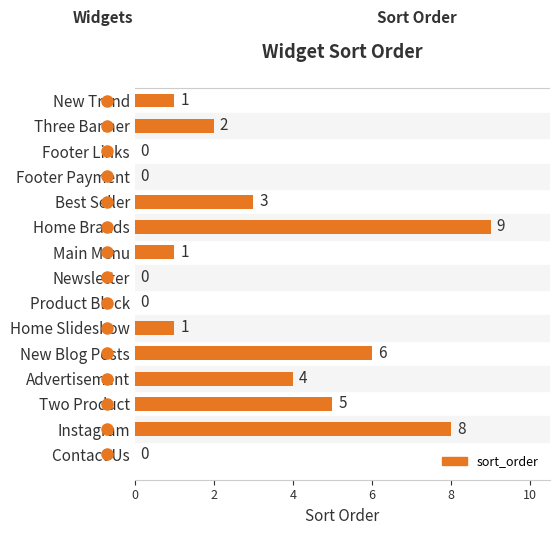

Are the bars horizontal?

Yes